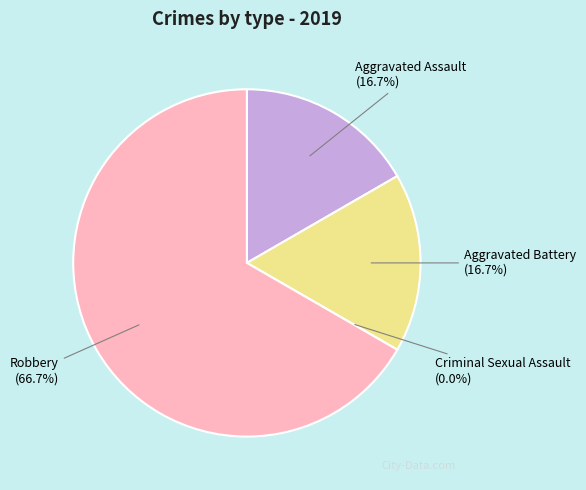

Is the sum of Aggravated Battery and Robbery greater than half?

Yes